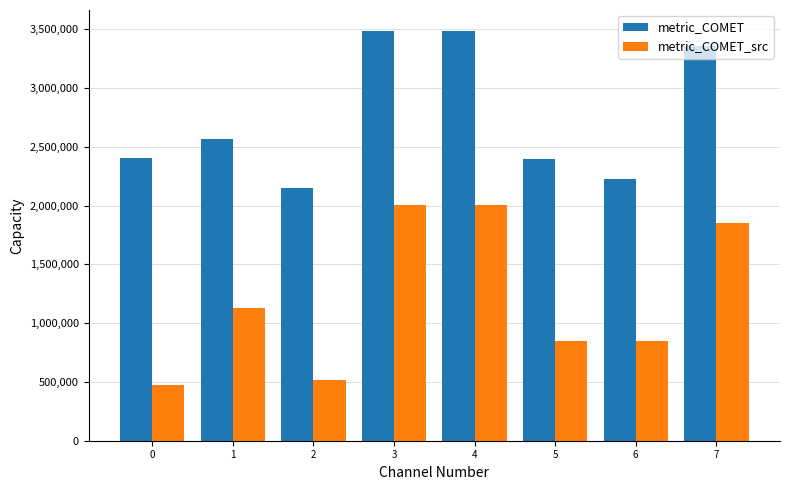

What is the greatest value displayed?

3489223.6